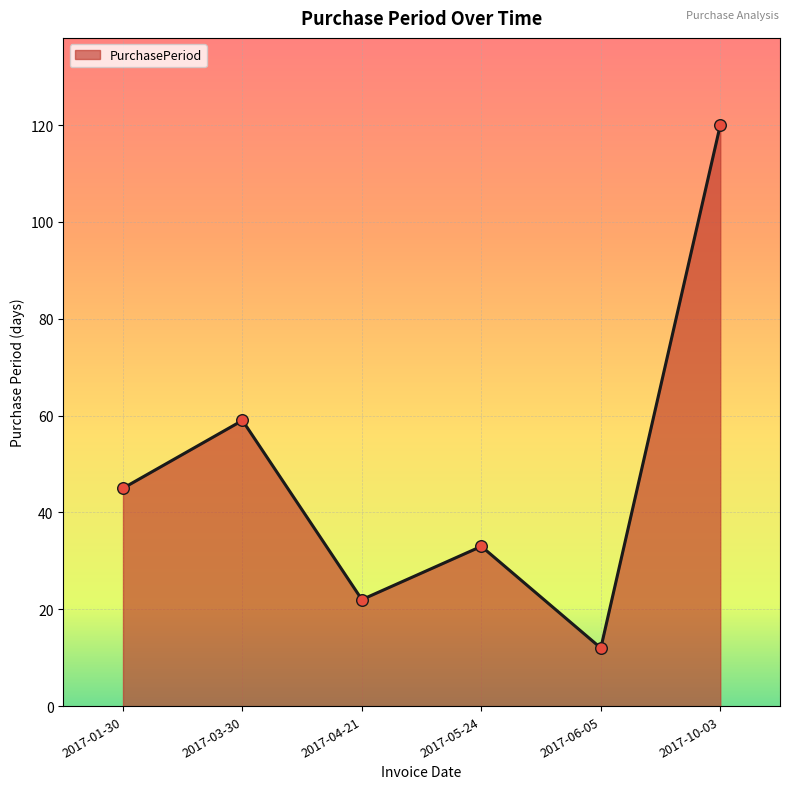

Which has a higher value, 2017-05-24 or 2017-01-30?

2017-01-30